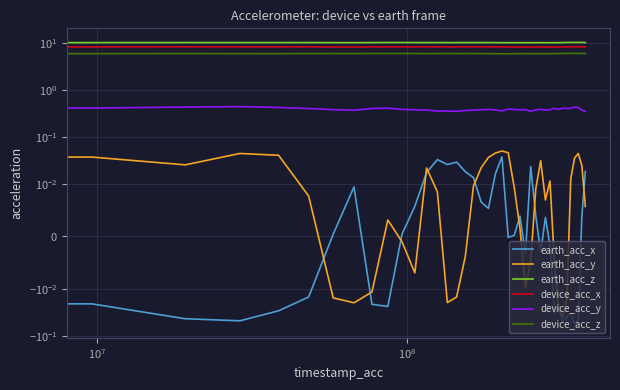

Is it true that device_acc_x equals 3.1 at $\mathdefault{10^{10}}$?

False